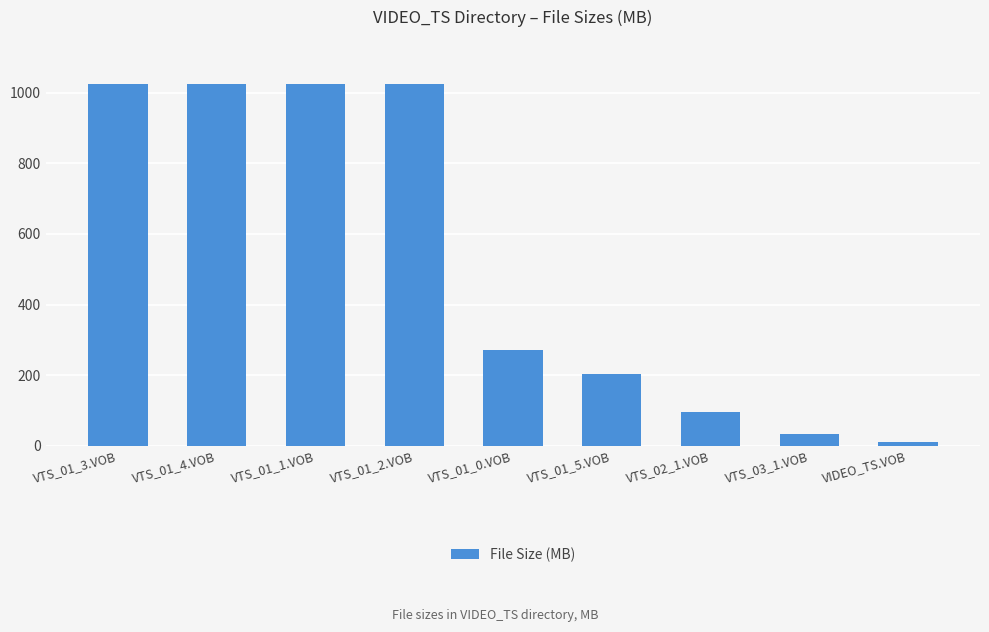

Does the chart contain stacked bars?

No